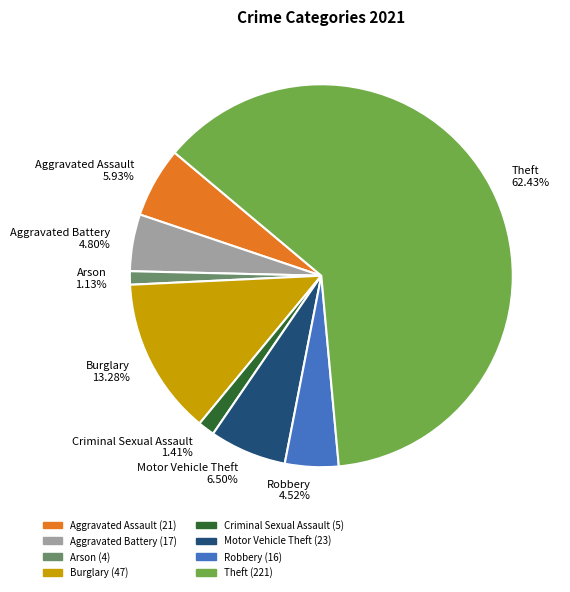

To the nearest percent, what is the difference between the largest and smallest slice percentages?

61%